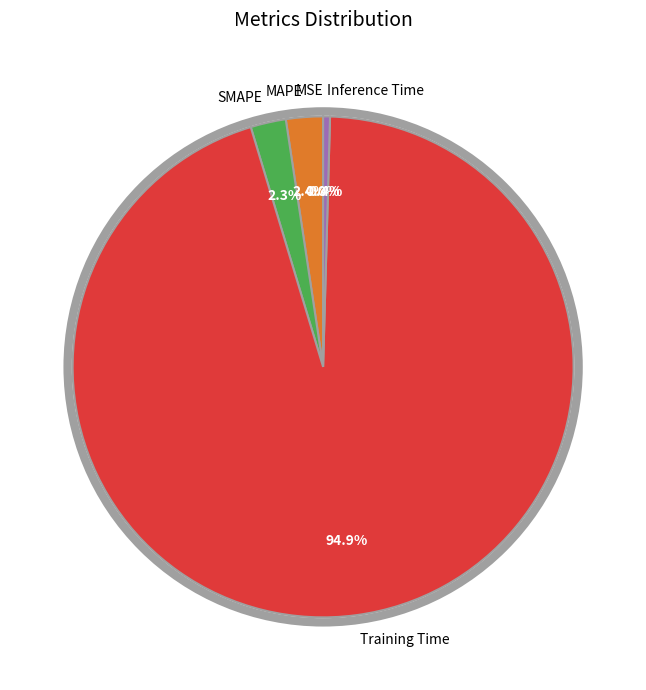

Between Training Time and Inference Time, which is larger?

Training Time